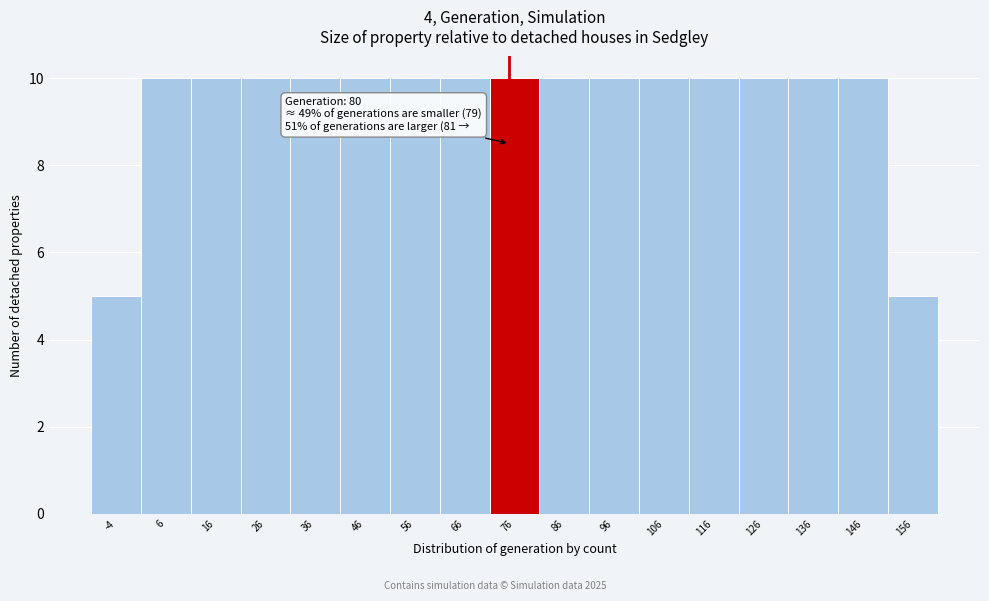

Reading left to right, transcribe all the data shown in this chart.

-4=5	6=10	16=10	26=10	36=10	46=10	56=10	66=10	76=10	86=10	96=10	106=10	116=10	126=10	136=10	146=10	156=5